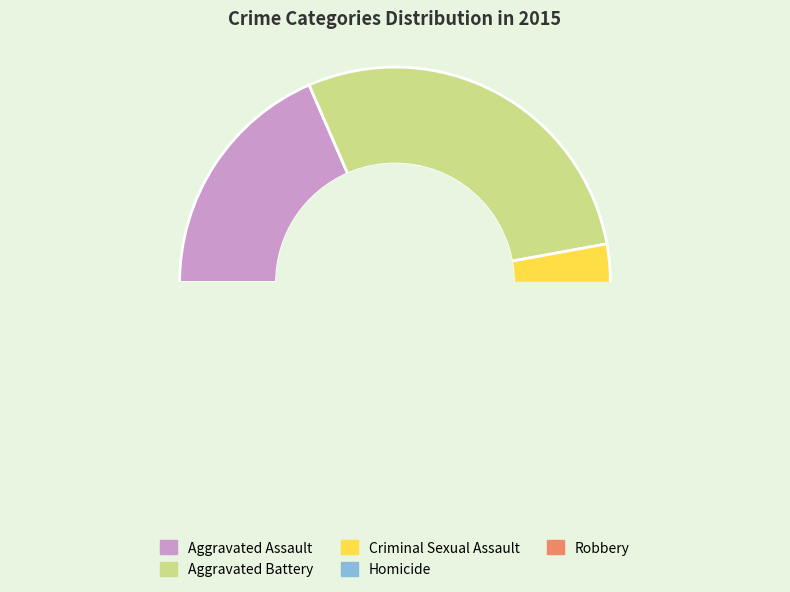

Is there any slice that represents more than half of the pie?

No